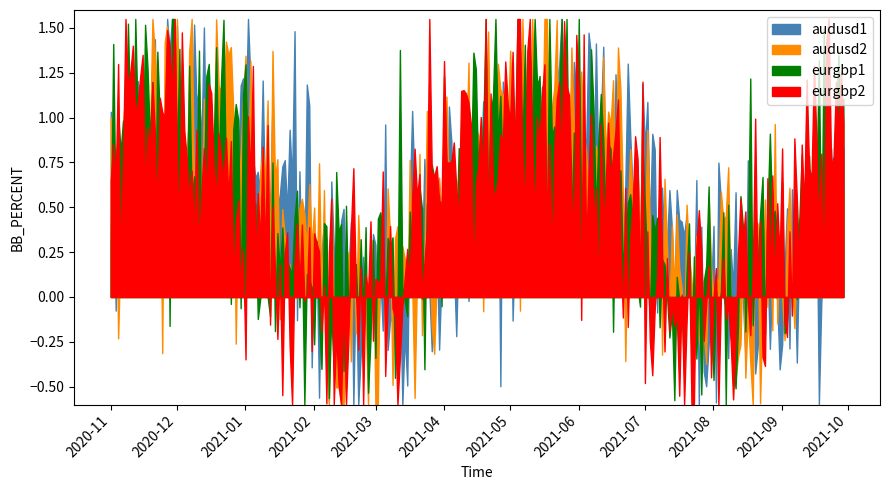

Is it true that eurgbp2 equals 635 at SCEPTRE?

False